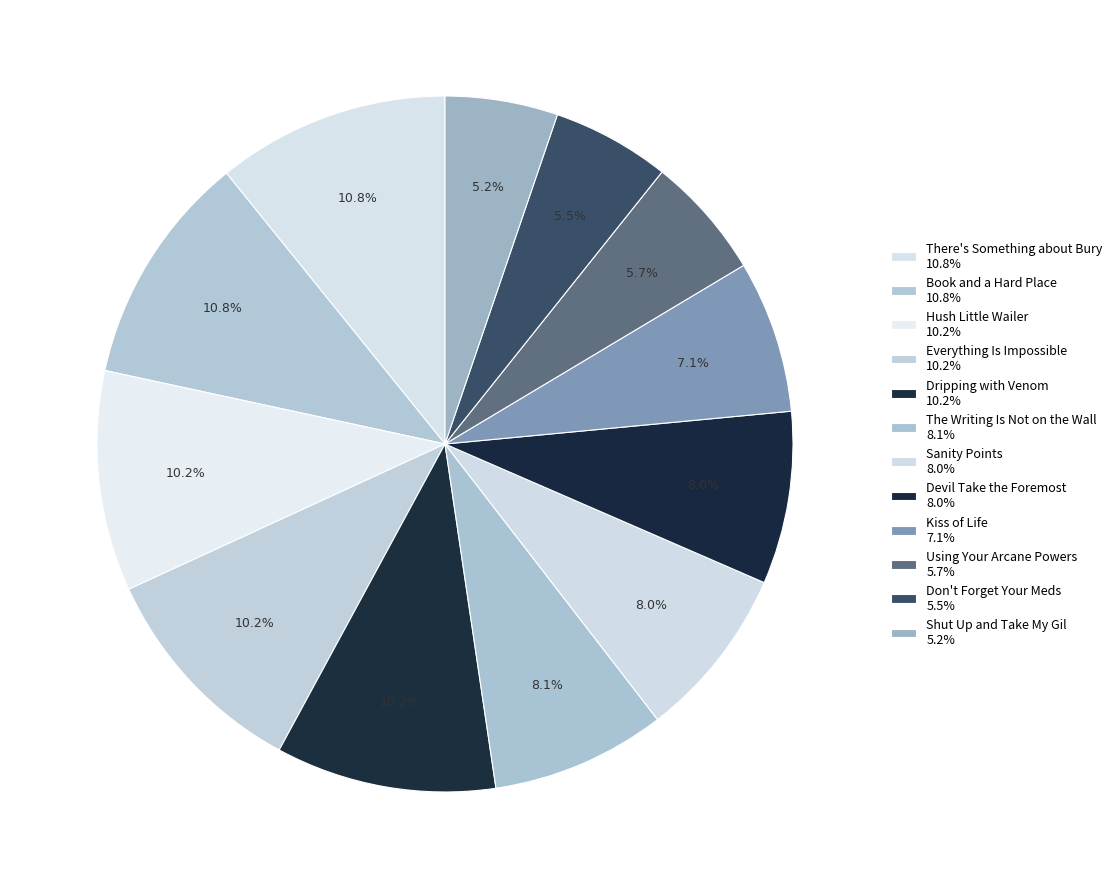

Count the number of slices in the pie.

12